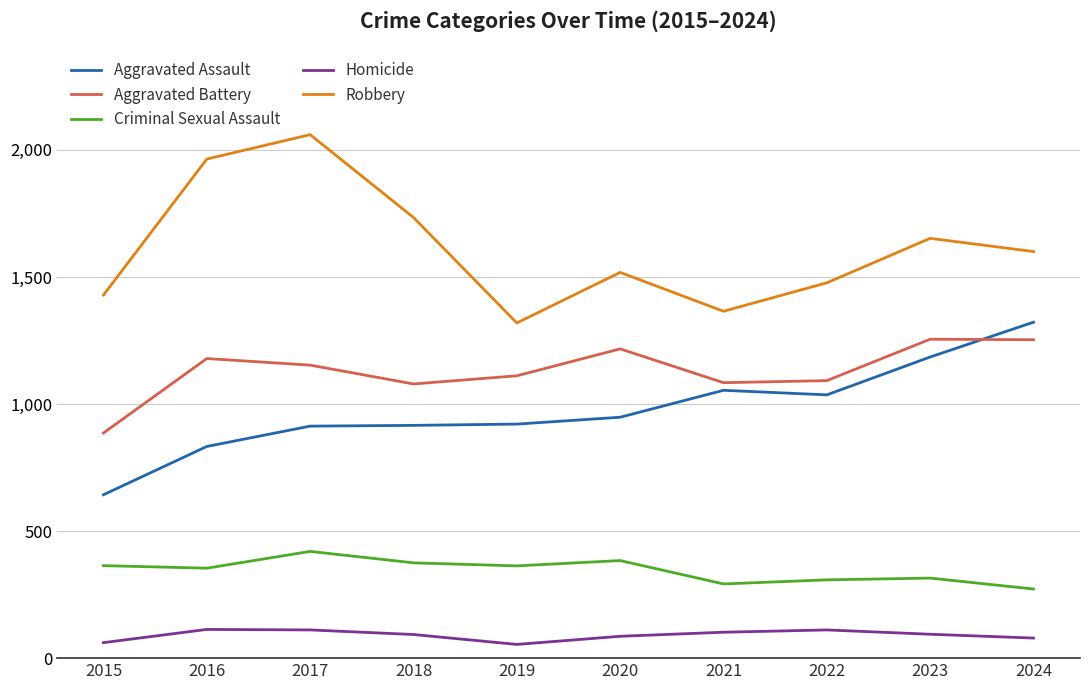

In Robbery, how many points are lower than both neighbors (excluding endpoints)?

2